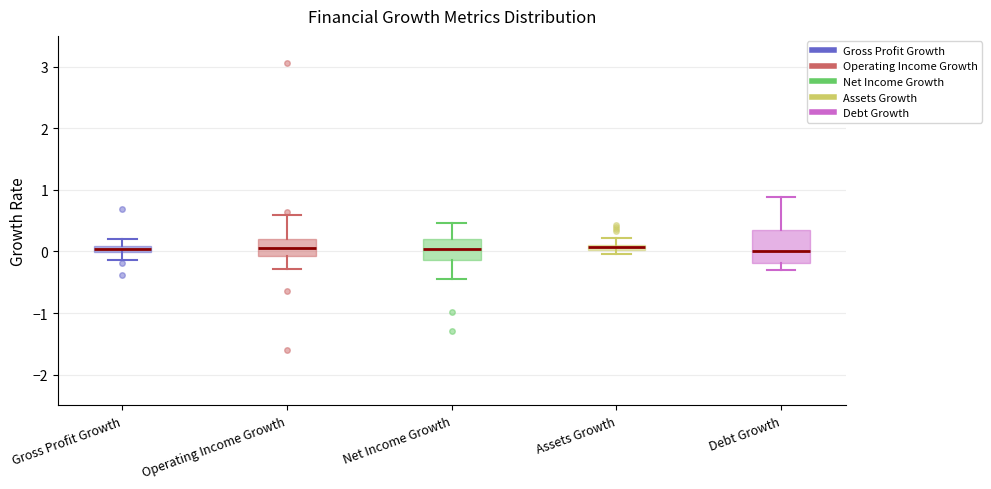

Where does the median line of the box for Operating Income Growth sit on the y-axis? The values are not printed on the chart, so give them approximately, as read against the axis.

0.1